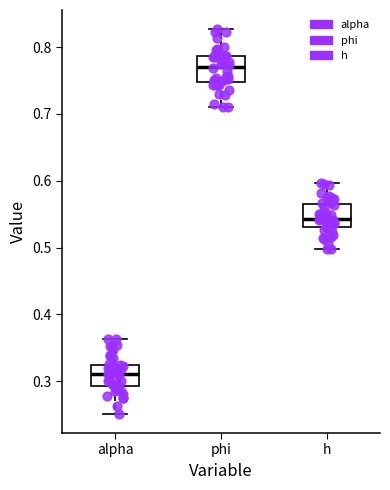

Reading left to right, transcribe this box plot: for each box, give where its median line is, the range the box spans, and where its two whiskers end, as read against the y-axis. The values are not printed on the chart, so give them approximately, as read against the axis.

alpha: median 0.31, box 0.29 to 0.32, whiskers 0.25 to 0.36
phi: median 0.77, box 0.75 to 0.79, whiskers 0.71 to 0.83
h: median 0.54, box 0.53 to 0.56, whiskers 0.50 to 0.60